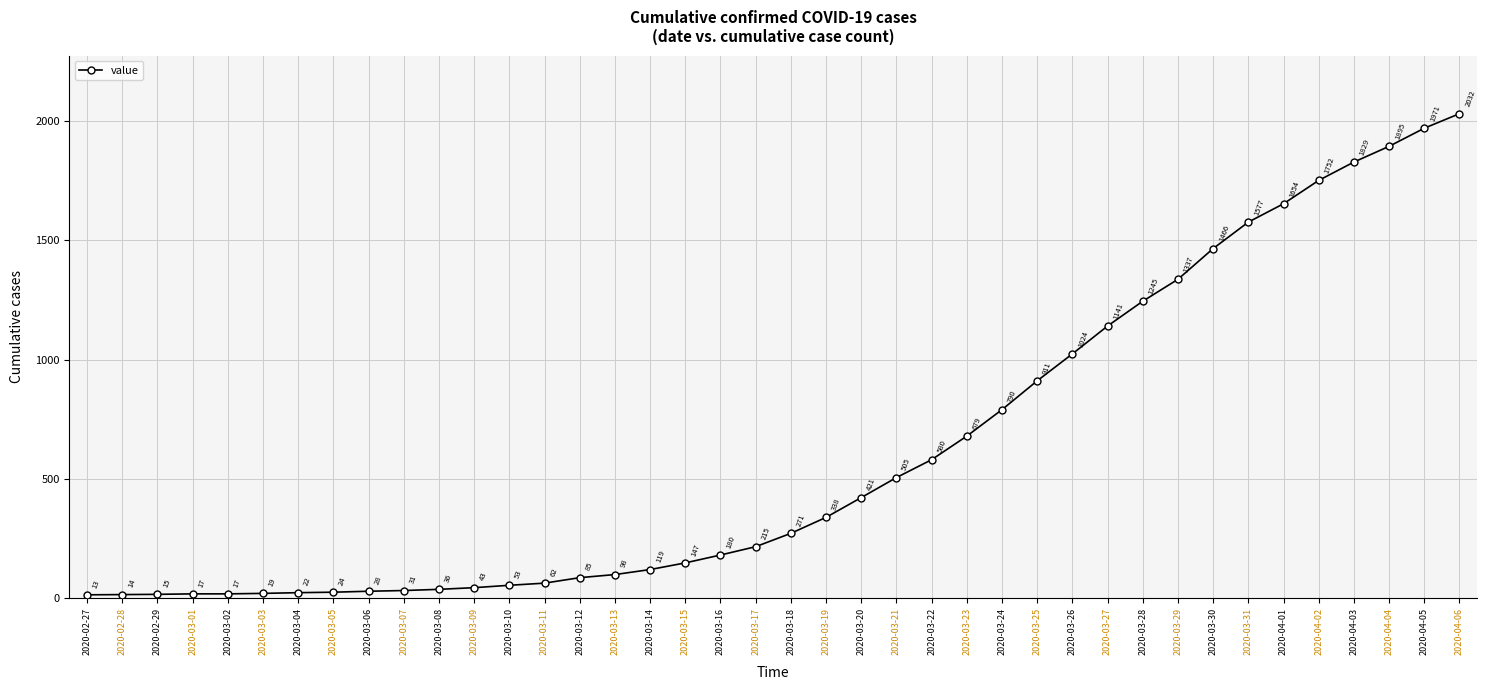

Reading left to right, what are all the values shown in this chart?

2020-02-27=13	2020-02-28=14	2020-02-29=15	2020-03-01=17	2020-03-02=17	2020-03-03=19	2020-03-04=22	2020-03-05=24	2020-03-06=28	2020-03-07=31	2020-03-08=36	2020-03-09=43	2020-03-10=53	2020-03-11=62	2020-03-12=85	2020-03-13=98	2020-03-14=119	2020-03-15=147	2020-03-16=180	2020-03-17=215	2020-03-18=271	2020-03-19=338	2020-03-20=421	2020-03-21=505	2020-03-22=580	2020-03-23=679	2020-03-24=790	2020-03-25=911	2020-03-26=1024	2020-03-27=1141	2020-03-28=1245	2020-03-29=1337	2020-03-30=1466	2020-03-31=1577	2020-04-01=1654	2020-04-02=1752	2020-04-03=1829	2020-04-04=1895	2020-04-05=1971	2020-04-06=2032